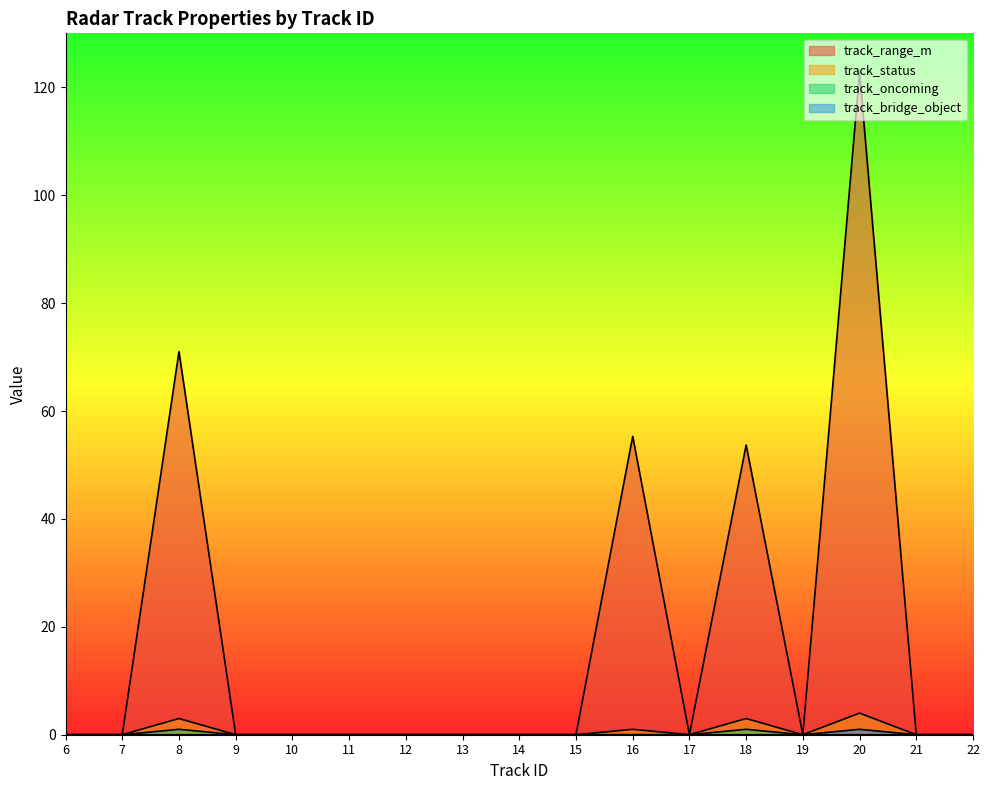

True or false: track_oncoming and track_status intersect in this chart.

False